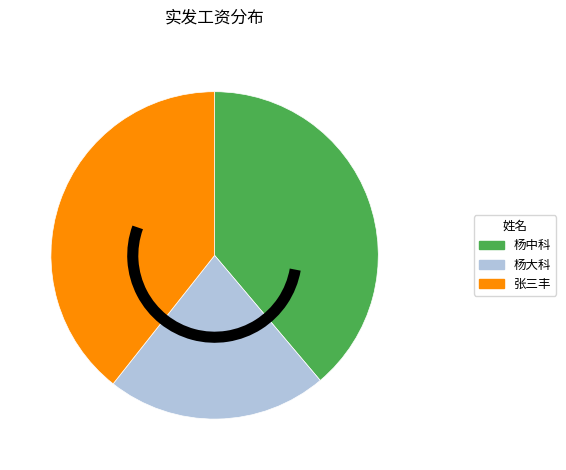

What is the ratio of the value at 杨大科 to the value at 张三丰?

0.6